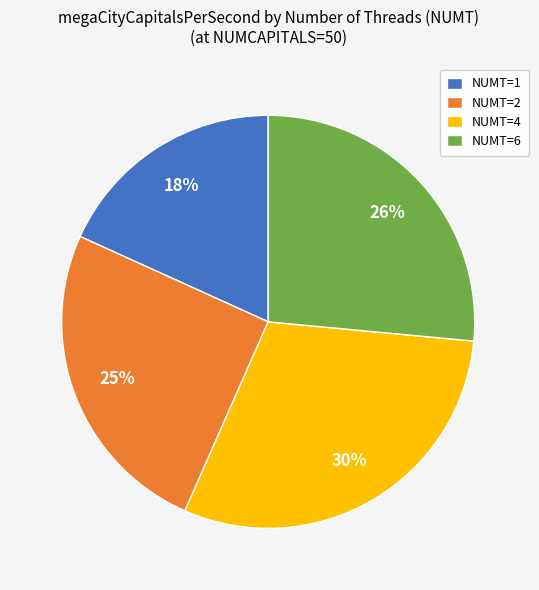

How many segments does this pie chart have?

4